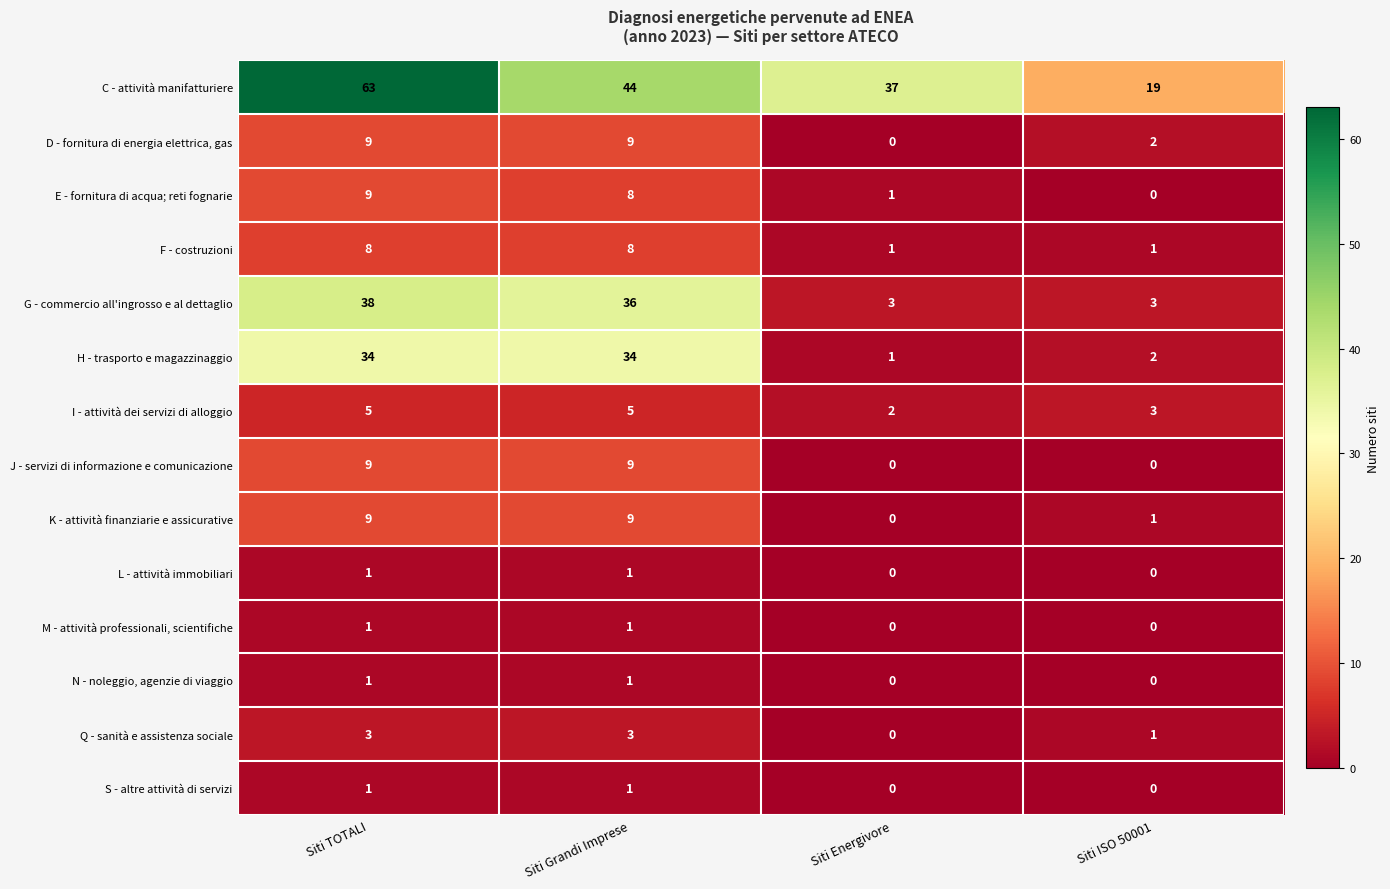

How many distinct data groups are displayed?

14